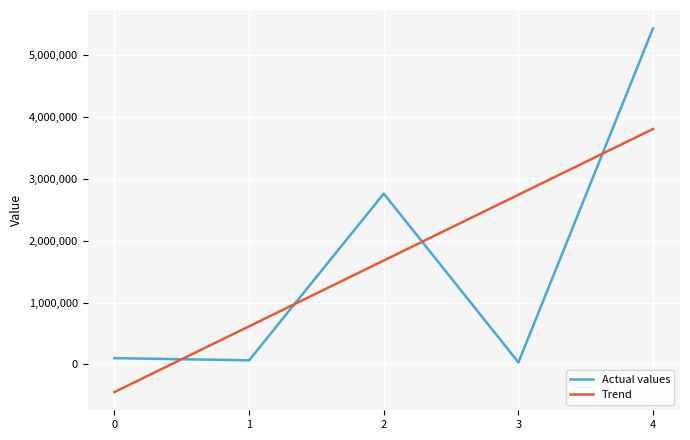

How many lines are shown in the chart?

2